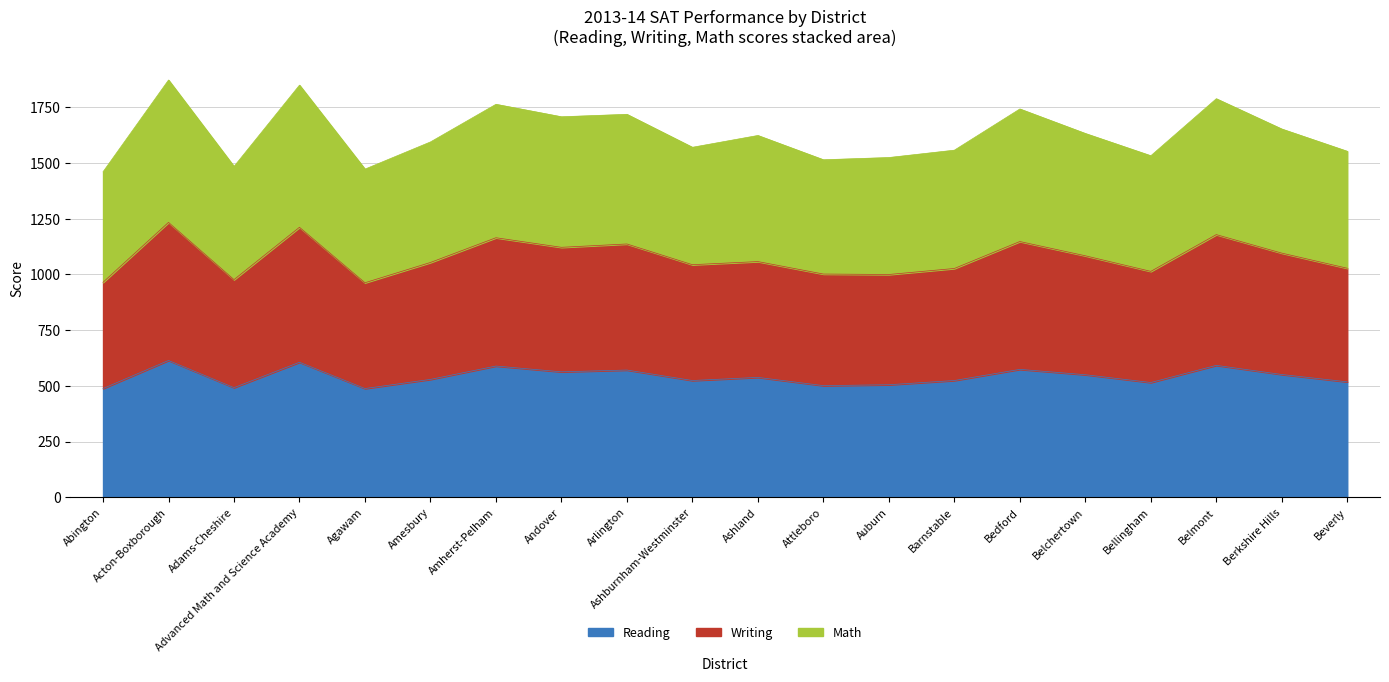

What is the label of the 3rd point from the right?

Belmont